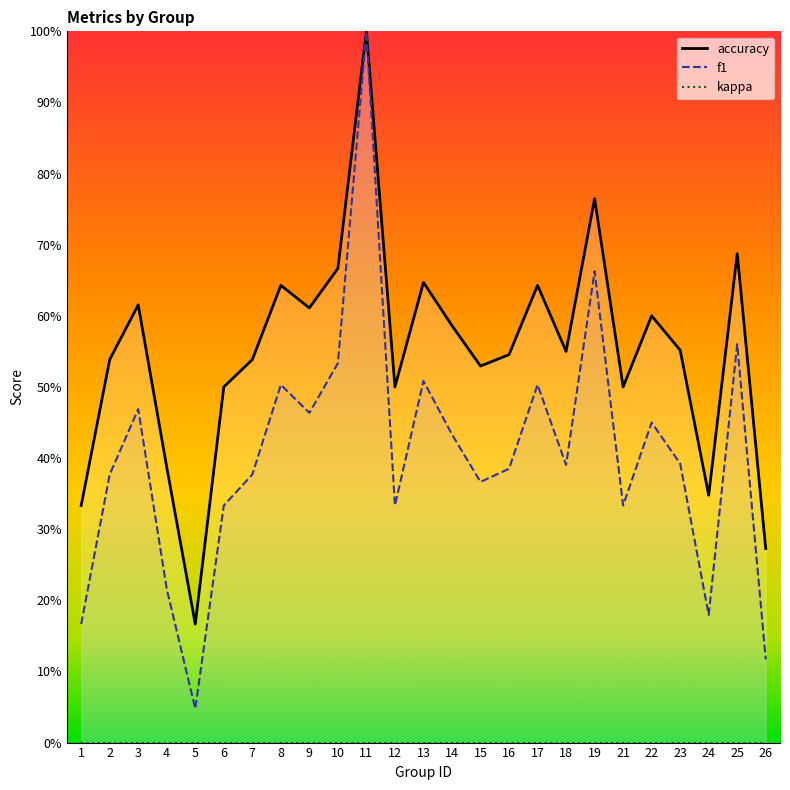

True or false: f1 has a value of 0.5 at 10.

True